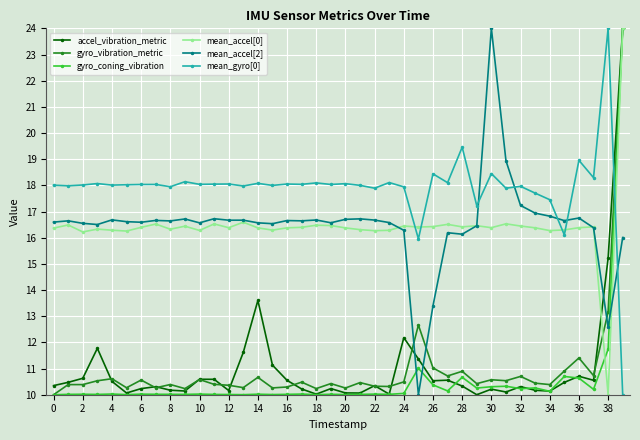

What is the value of the gyro_coning_vibration point at the 30th from the left?

10.3